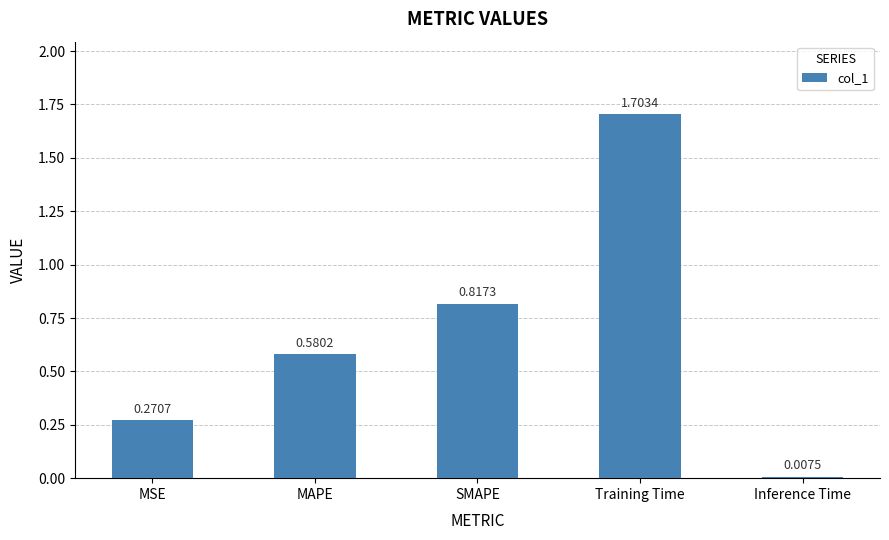

What is the label of the 3rd bar from the left?

SMAPE